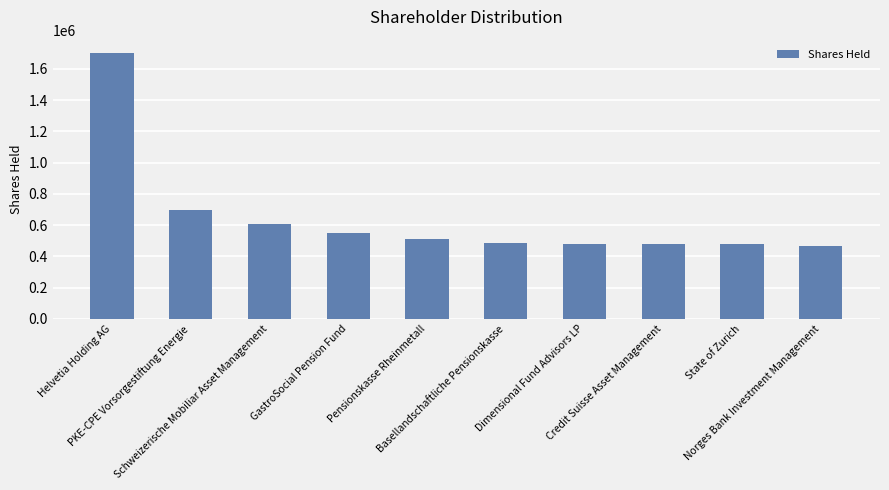

What is the change in value from Helvetia Holding AG to Schweizerische Mobiliar Asset Management?

-1096173